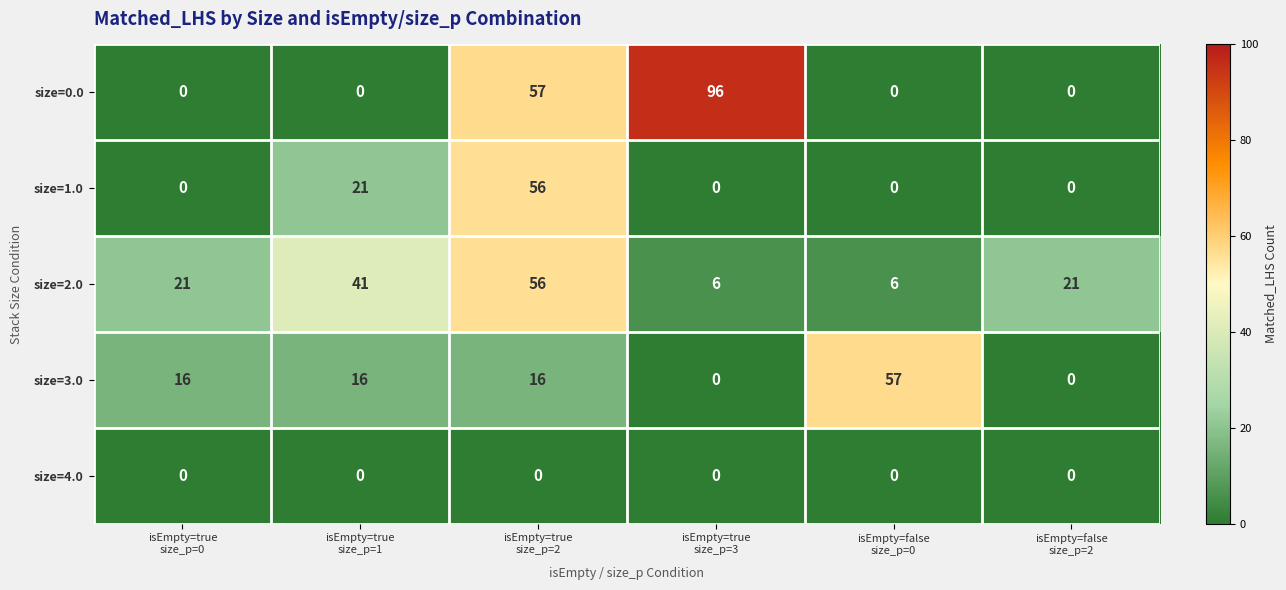

What is the sum of all size=0.0 values?

153